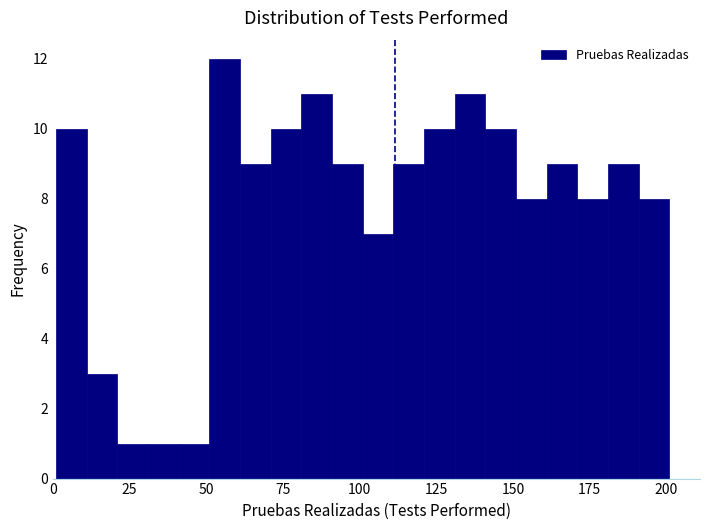

Read against the x-axis, roughly where is the centre of the tallest bar?

55